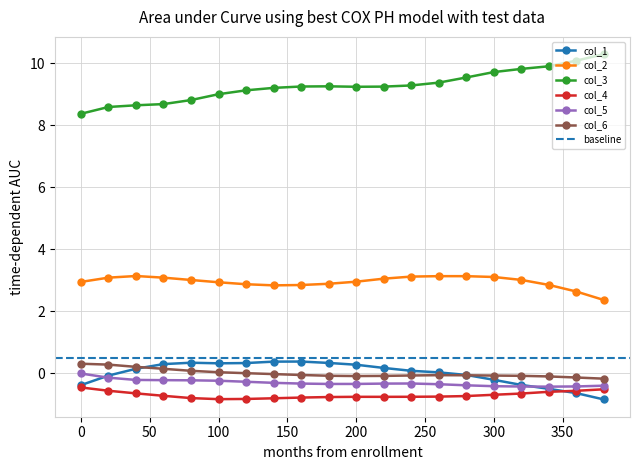

The value of col_3 at 200 is 9.2. True or false?

True